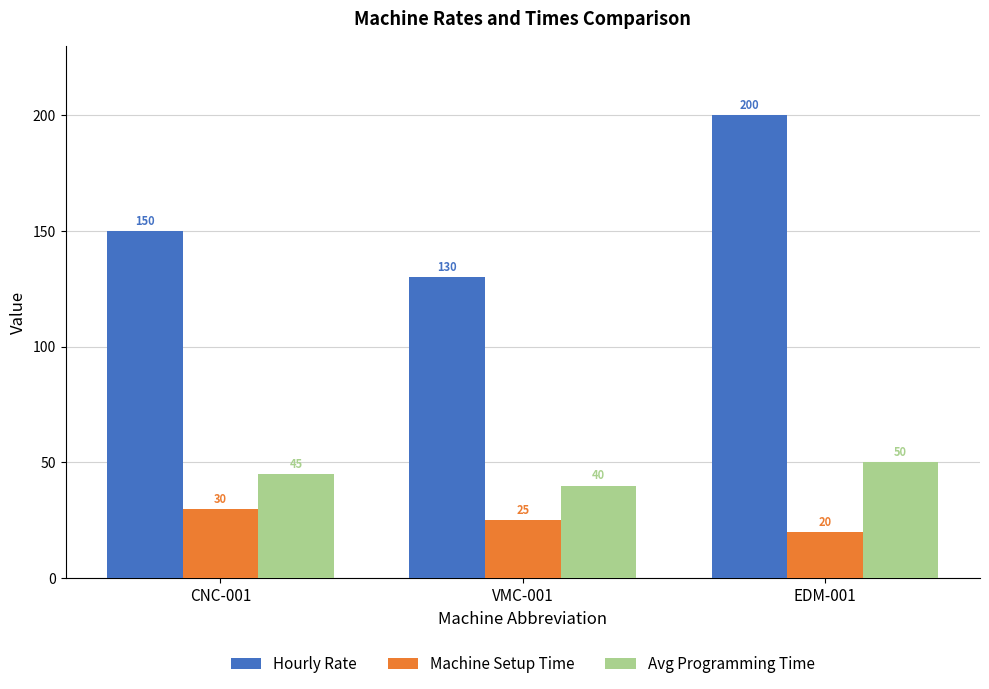

At which label does Machine Setup Time reach its minimum?

EDM-001